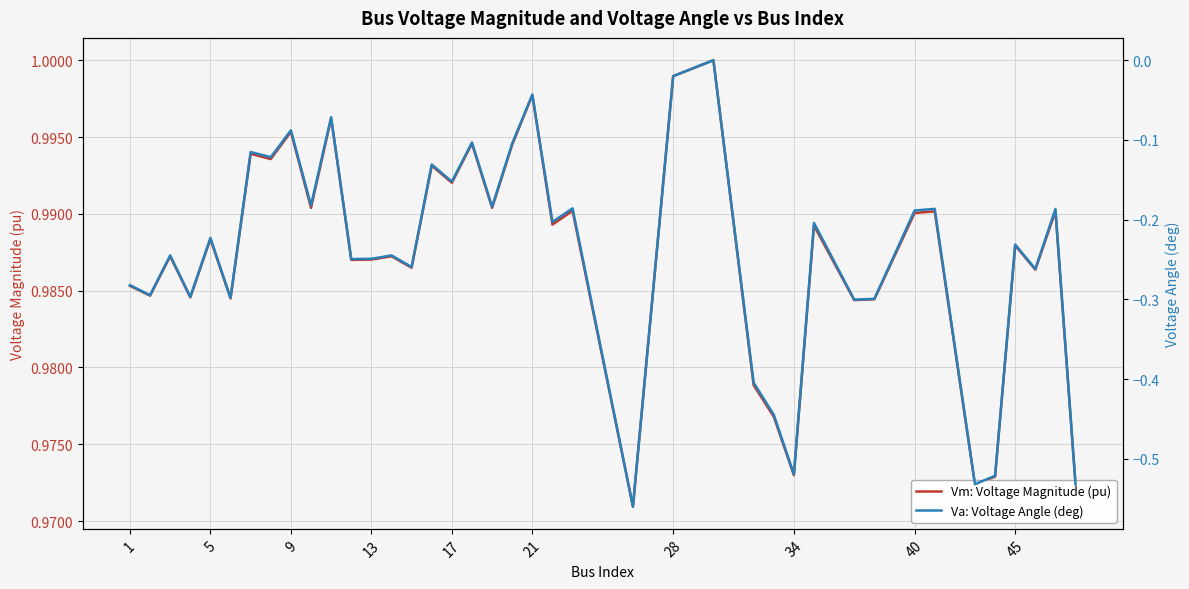

What is the value of the Vm: Voltage Magnitude (pu) point at the 10th from the left?

1.0